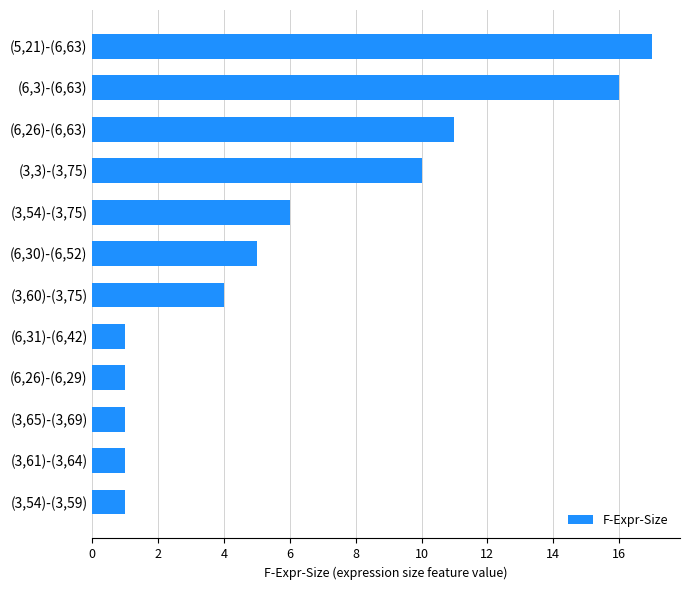

Reading top to bottom, what are all the values shown in this chart?

17	16	11	10	6	5	4	1	1	1	1	1